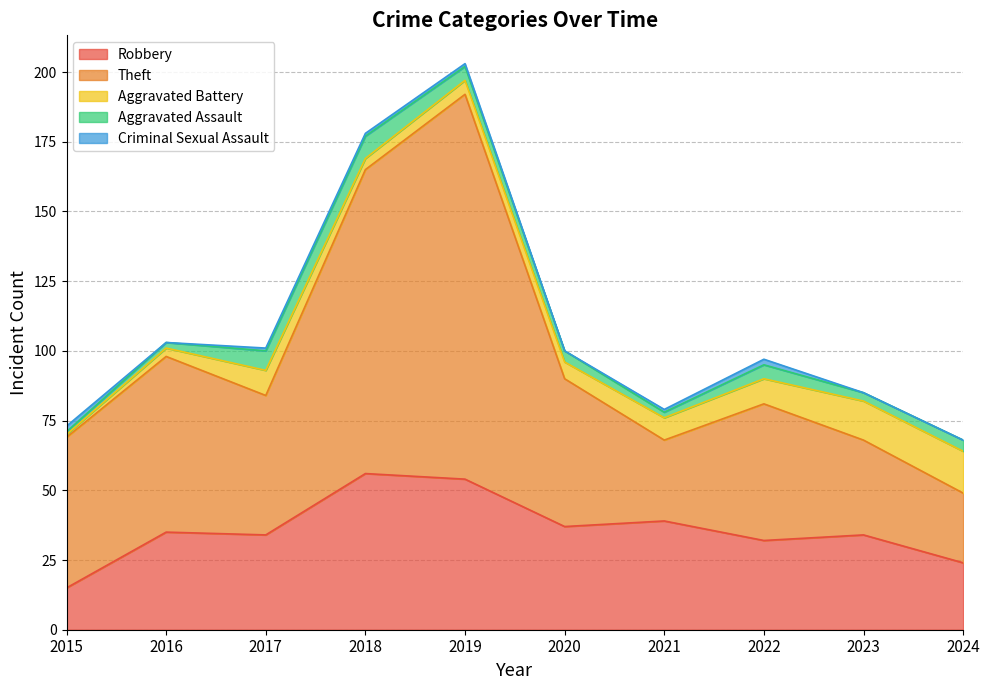

What is the total value across all series at 2018?

178